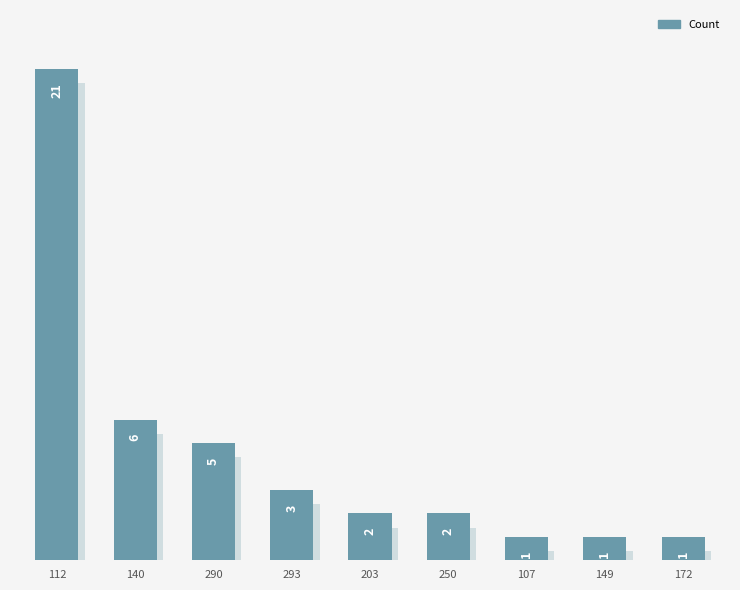

Does the chart contain stacked bars?

No